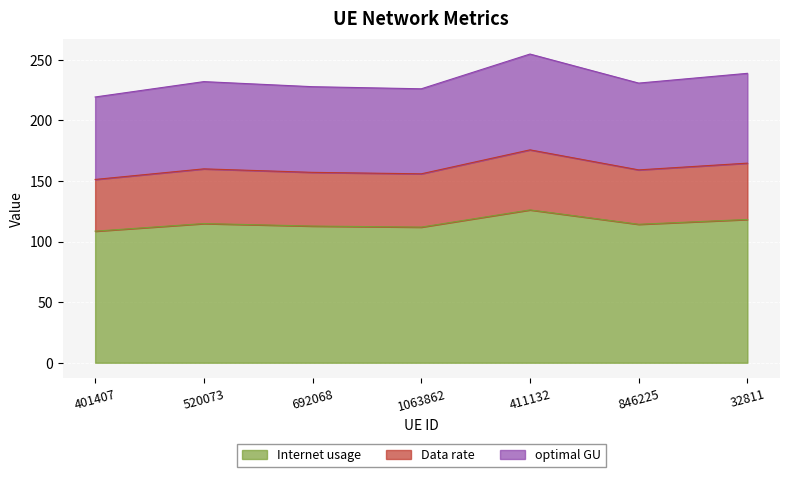

Between 520073 and 32811, which series saw the biggest shift?

optimal GU